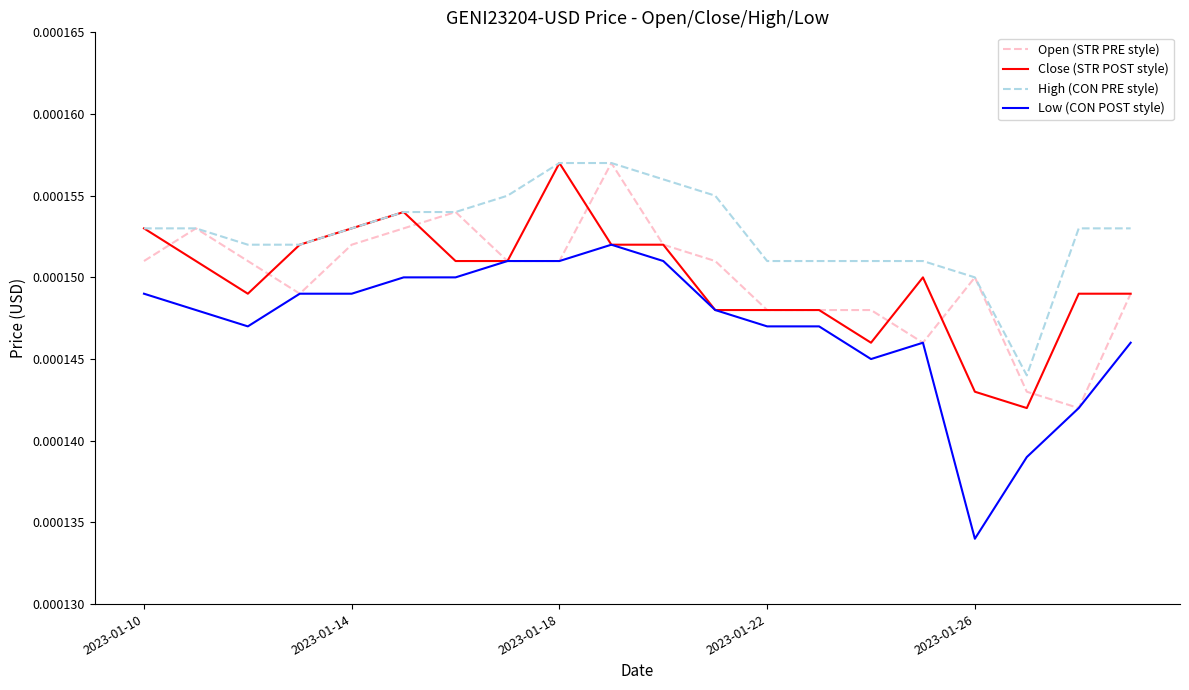

Which series has the largest total across all categories?

High (CON PRE style)